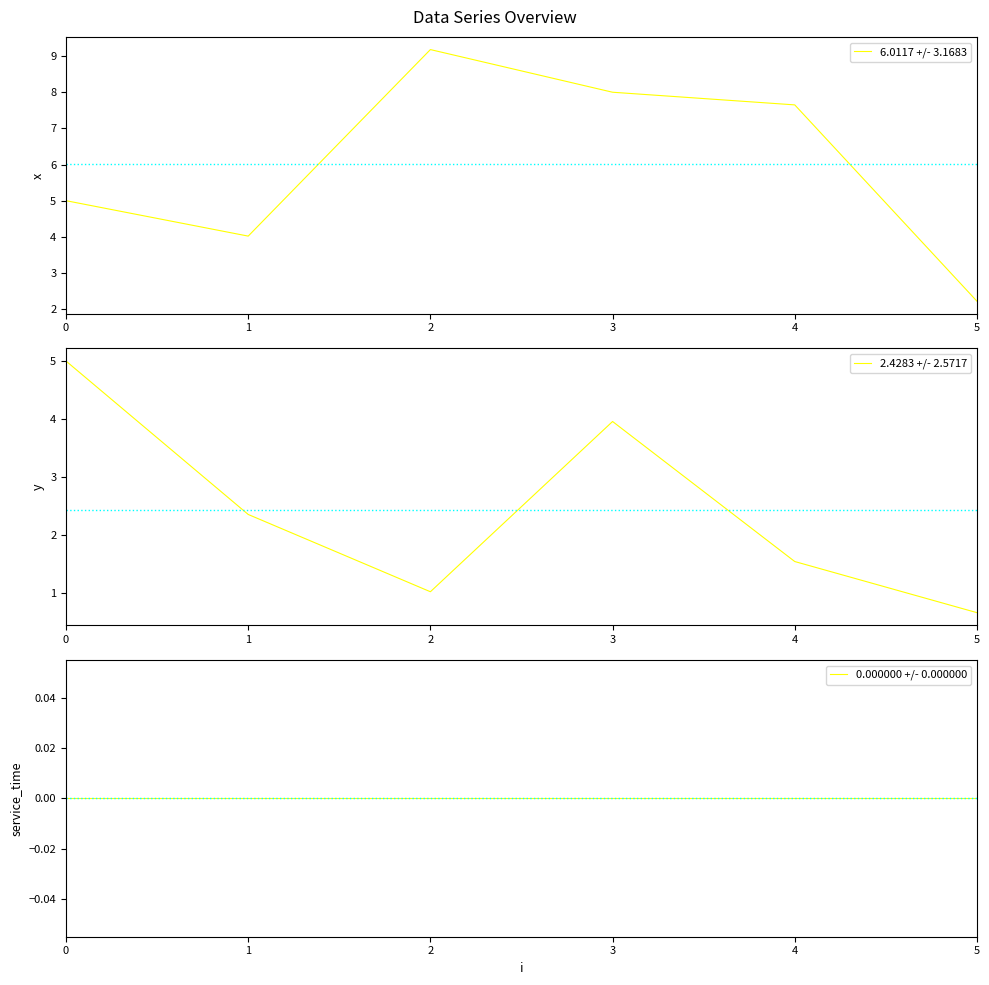

True or false: service_time and y intersect in this chart.

False